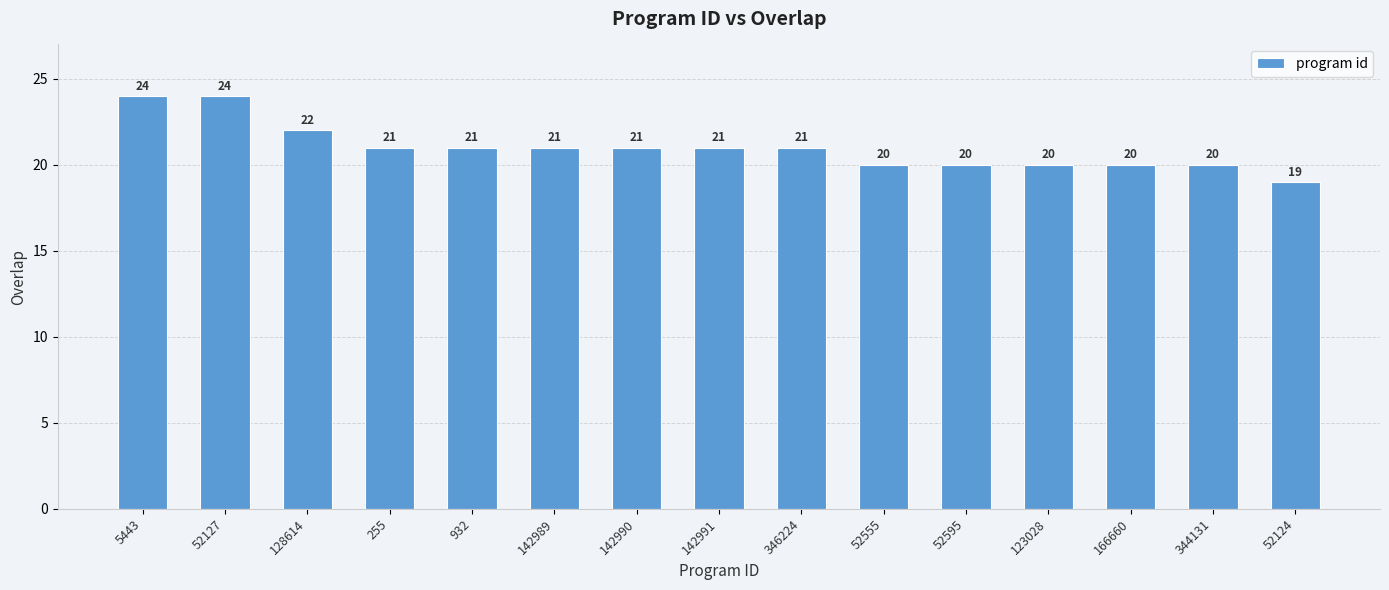

What is the sum of all values?

315